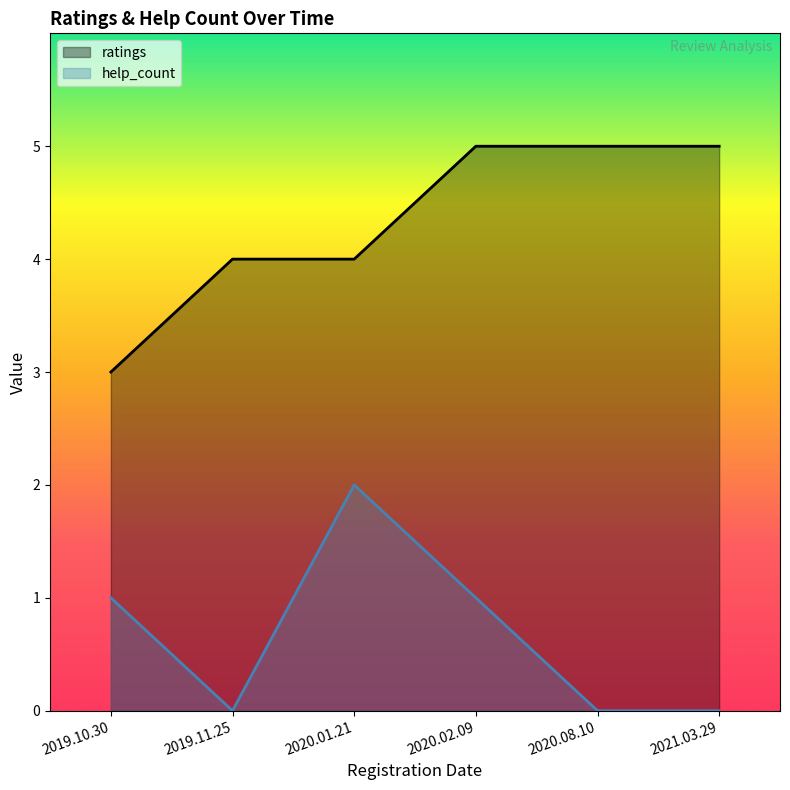

True or false: ratings and help_count intersect in this chart.

False